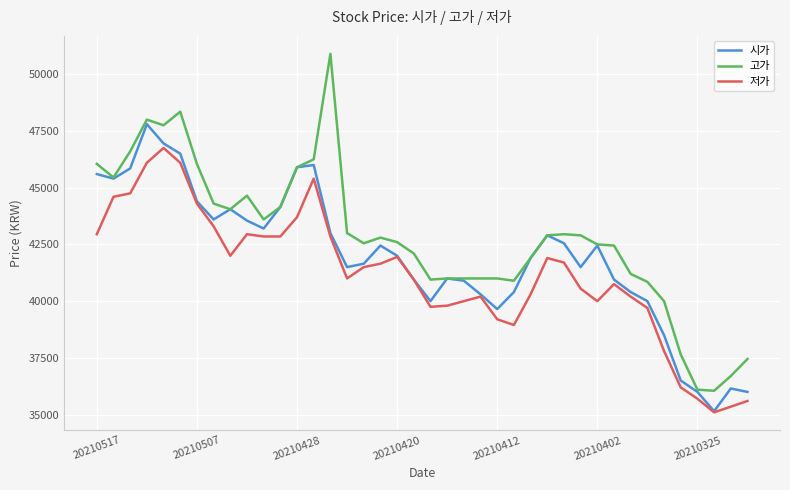

Which series has the widest spread of values?

고가